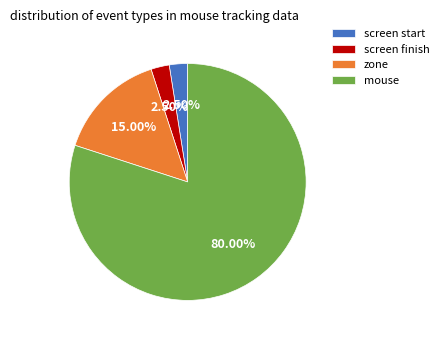

Between screen finish and mouse, which is larger?

mouse